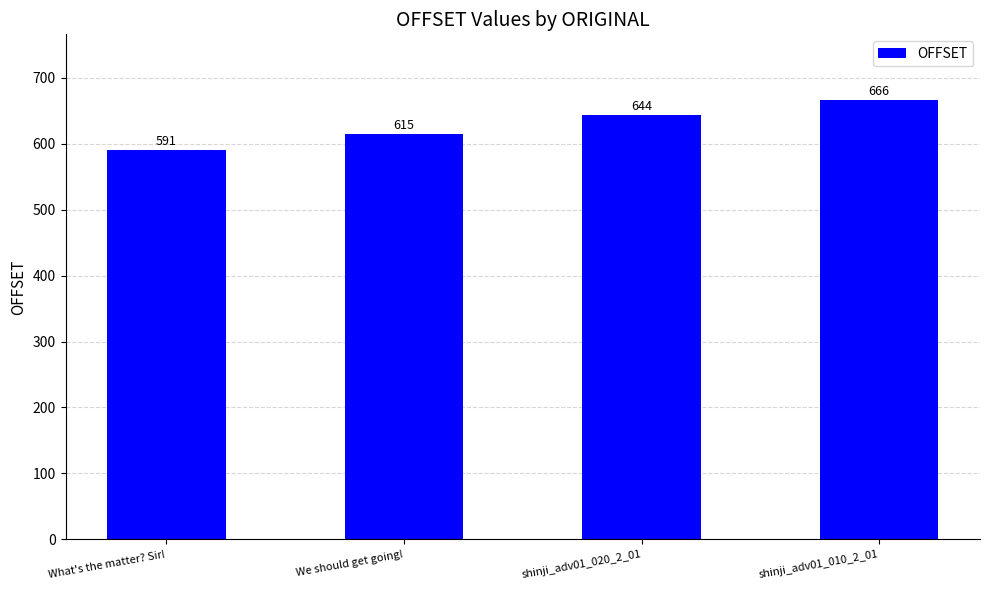

What is the difference between the maximum and minimum values?

75